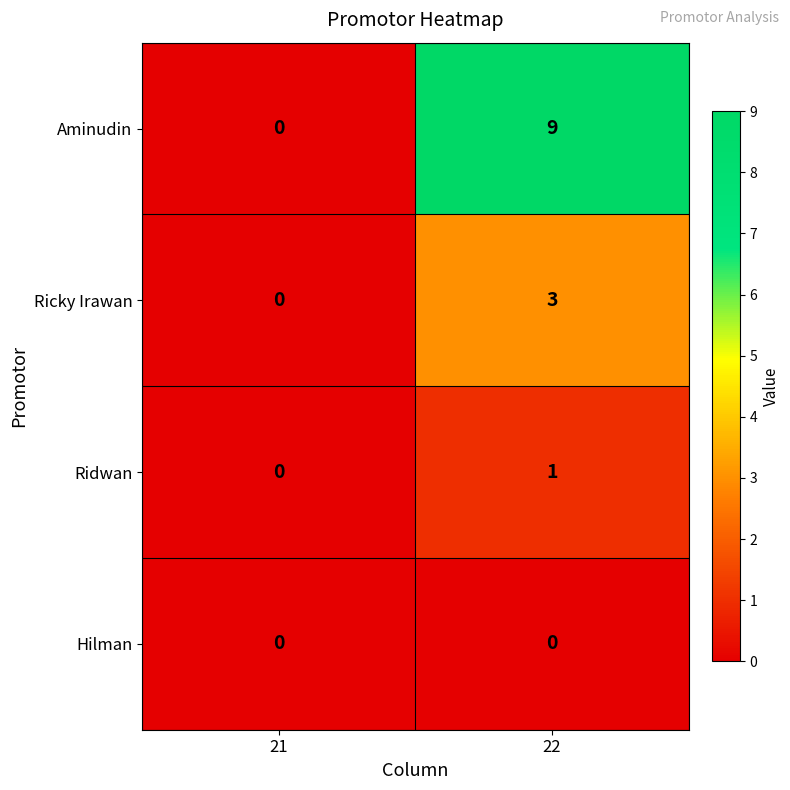

How many data points does each series have?

2